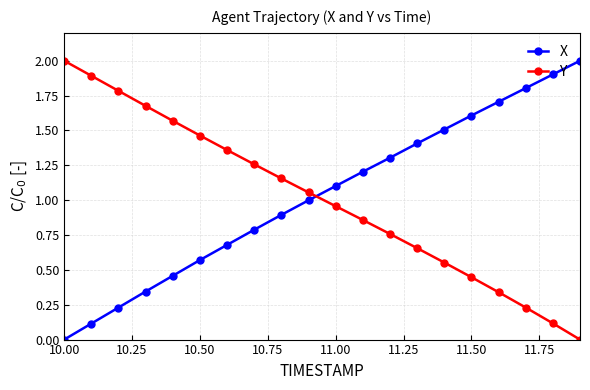

What is the maximum value for X?

2.0